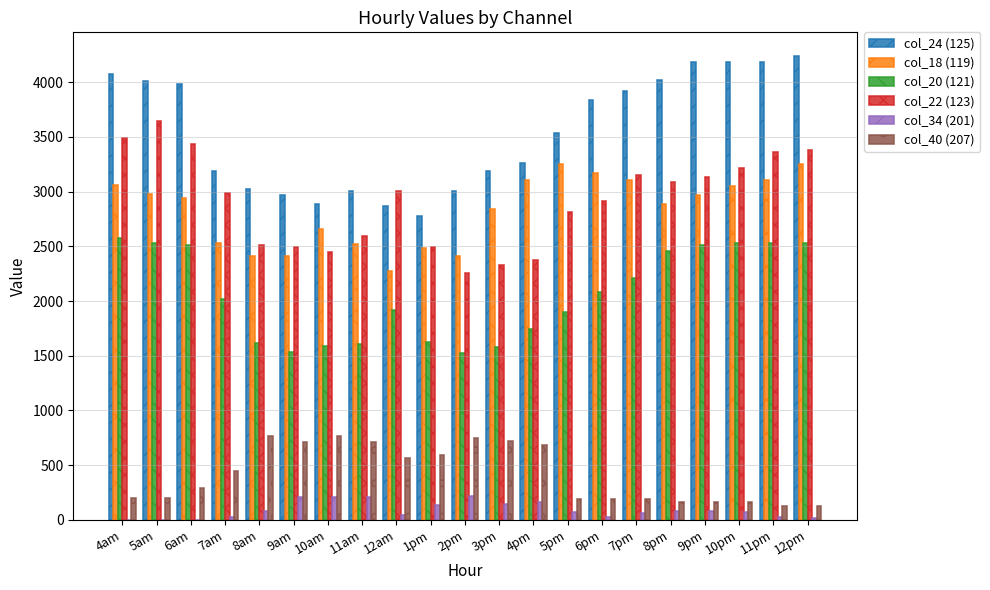

The value of col_18 (119) at 10pm is 1412.7. True or false?

False